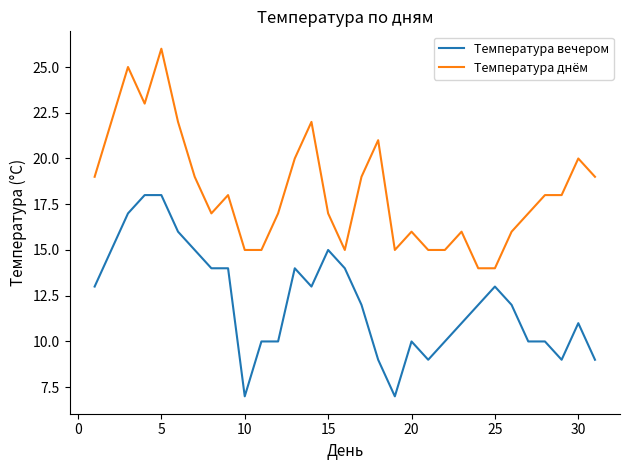

Rank the series by their average value, from highest to lowest.

Температура днём, Температура вечером